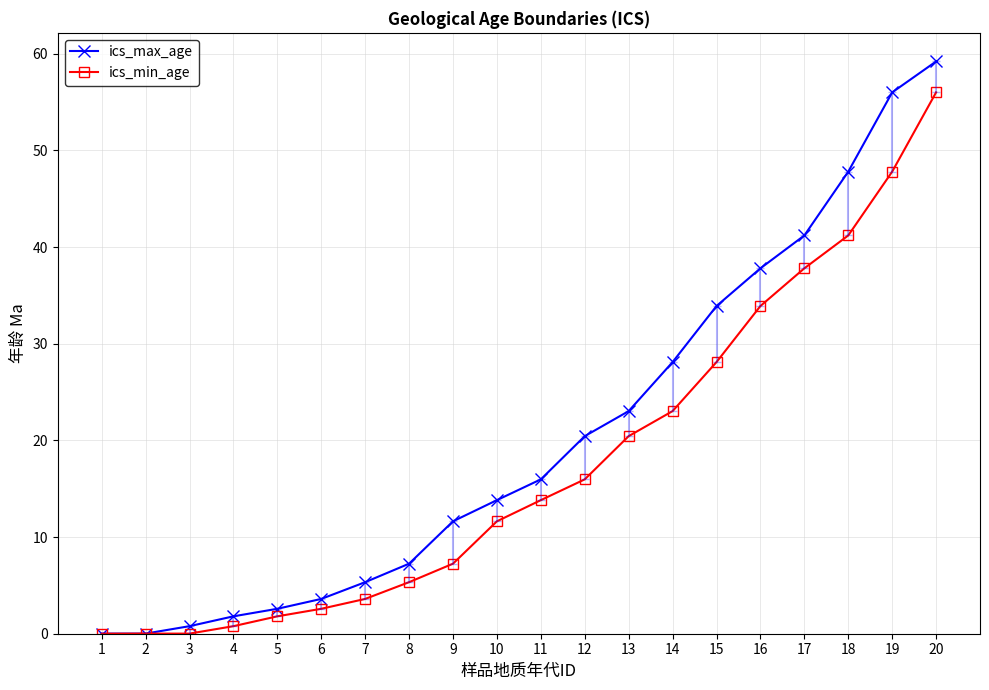

Which category has the highest value in the ics_min_age series?

20